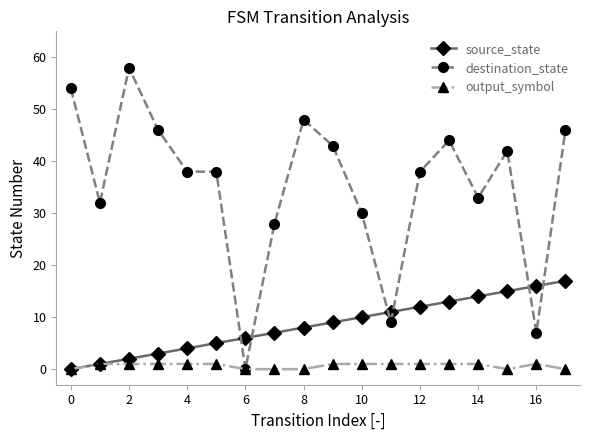

Which series has the widest spread of values?

destination_state